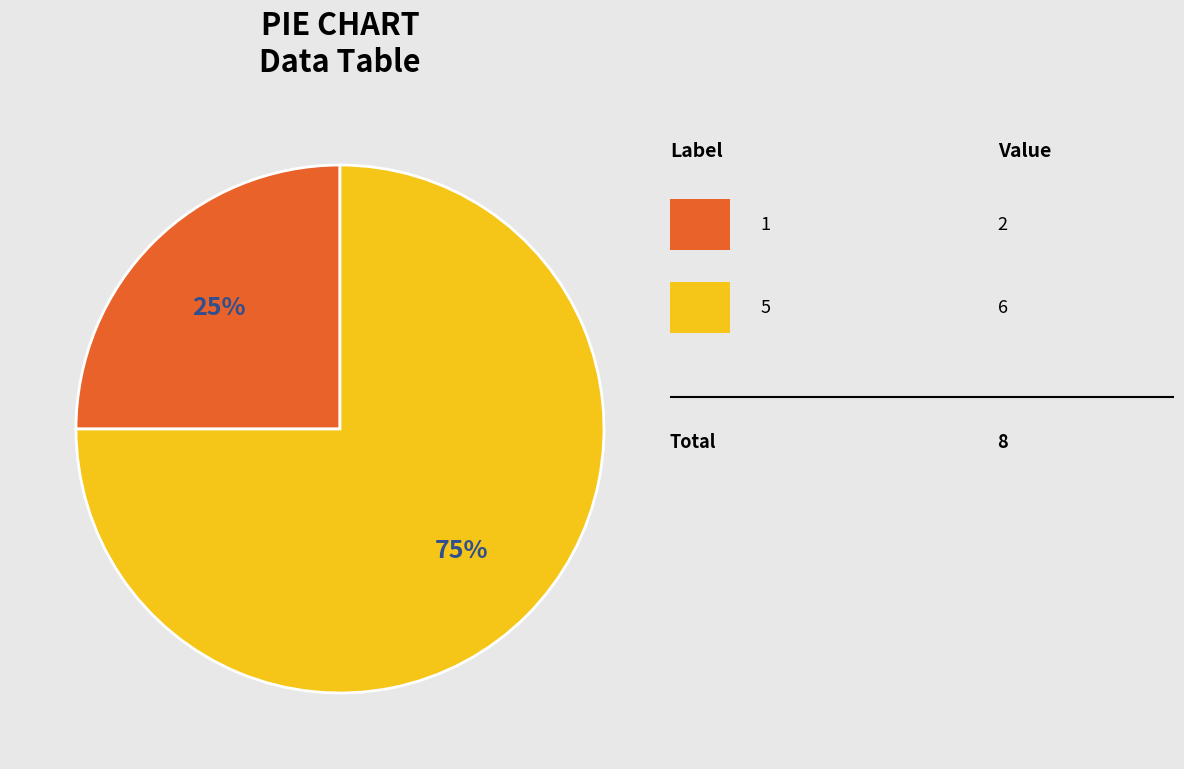

To the nearest percent, what is the difference between the largest and smallest slice percentages?

50%